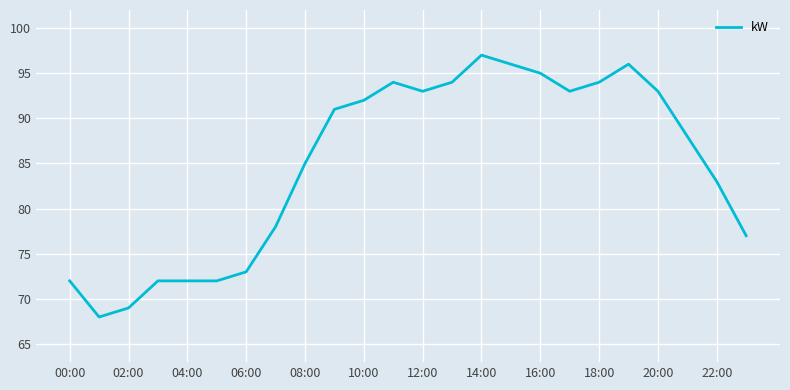

What is the difference between the maximum and minimum values?

29